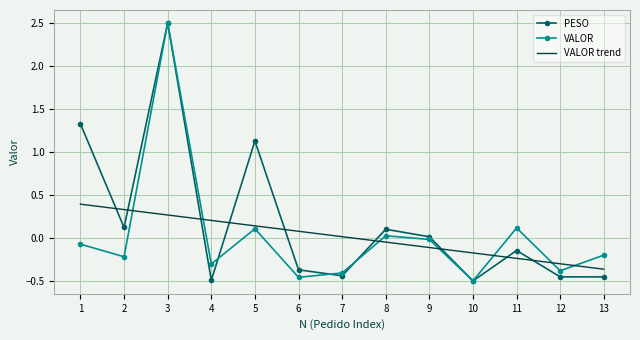

In VALOR, how many points are lower than both neighbors (excluding endpoints)?

5